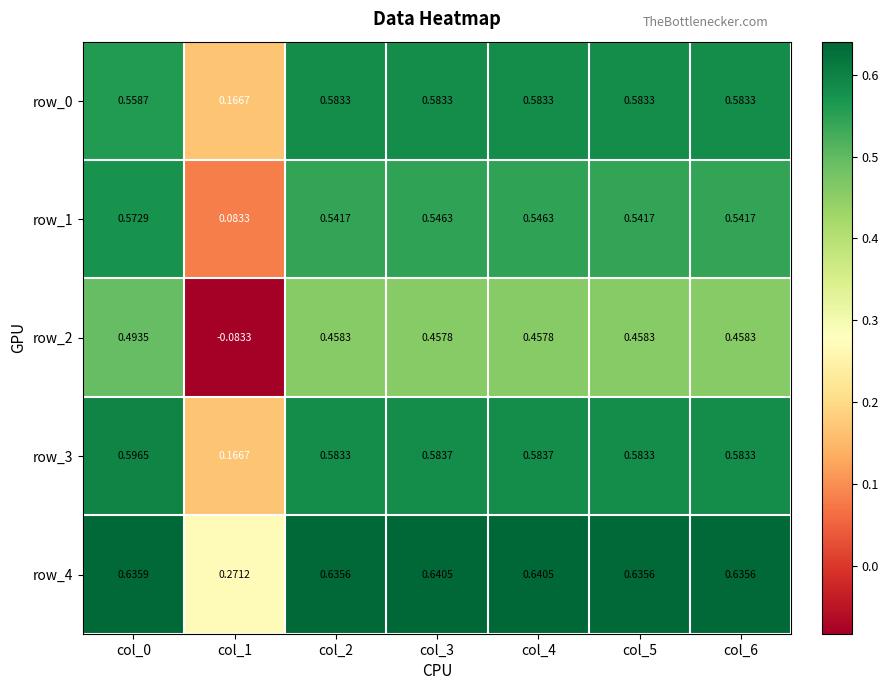

What is the difference between the row_3 values at col_2 and col_1?

0.4